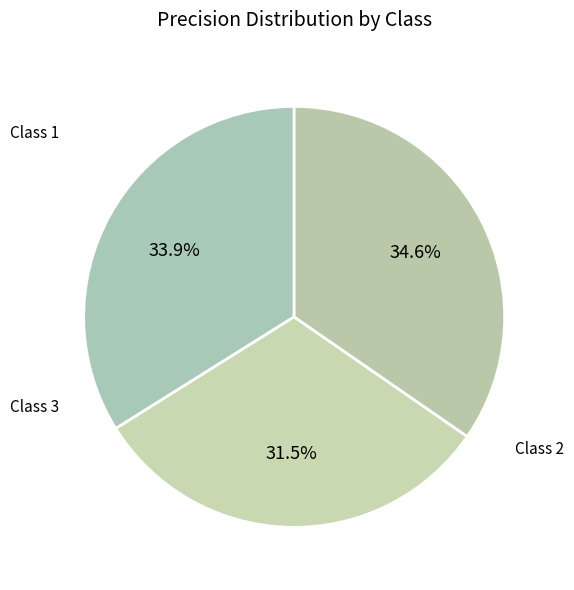

How many slices are in this pie chart?

3